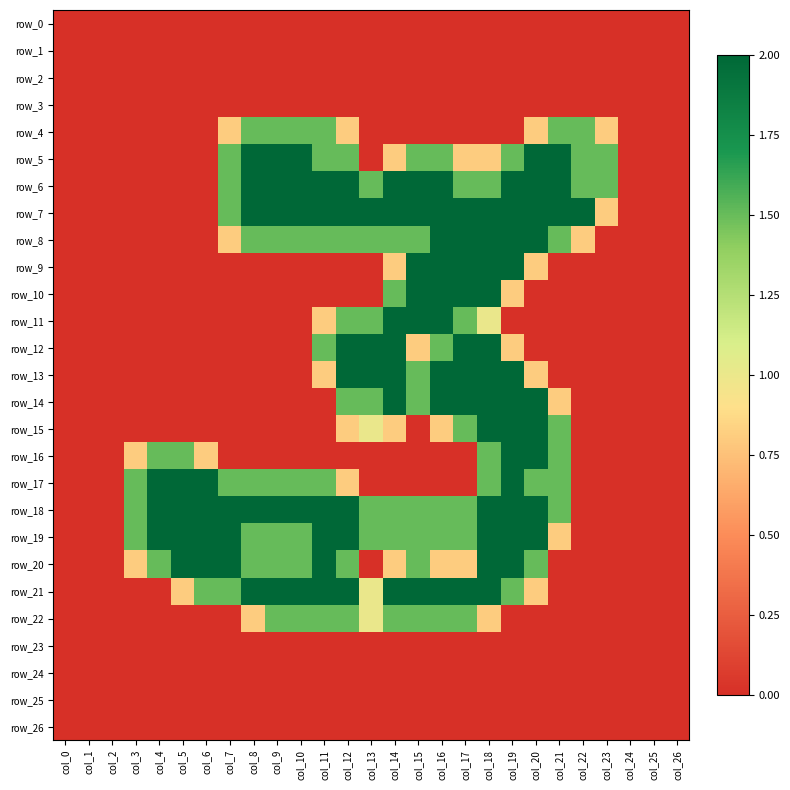

What is the sum of all row_16 values?

11.6